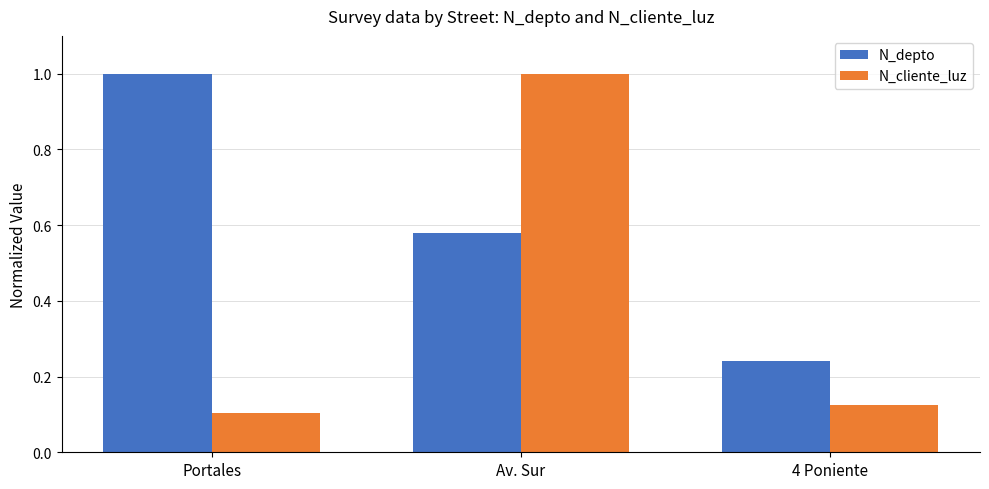

At which label is N_cliente_luz closest to 0?

Portales